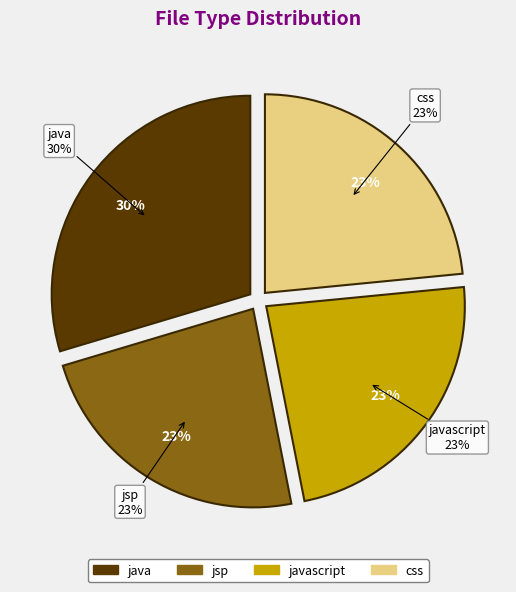

To the nearest percent, what percentage of the pie is javascript?

23%